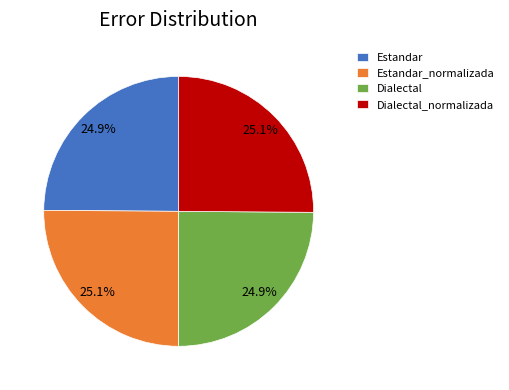

Does any single category account for the majority?

No